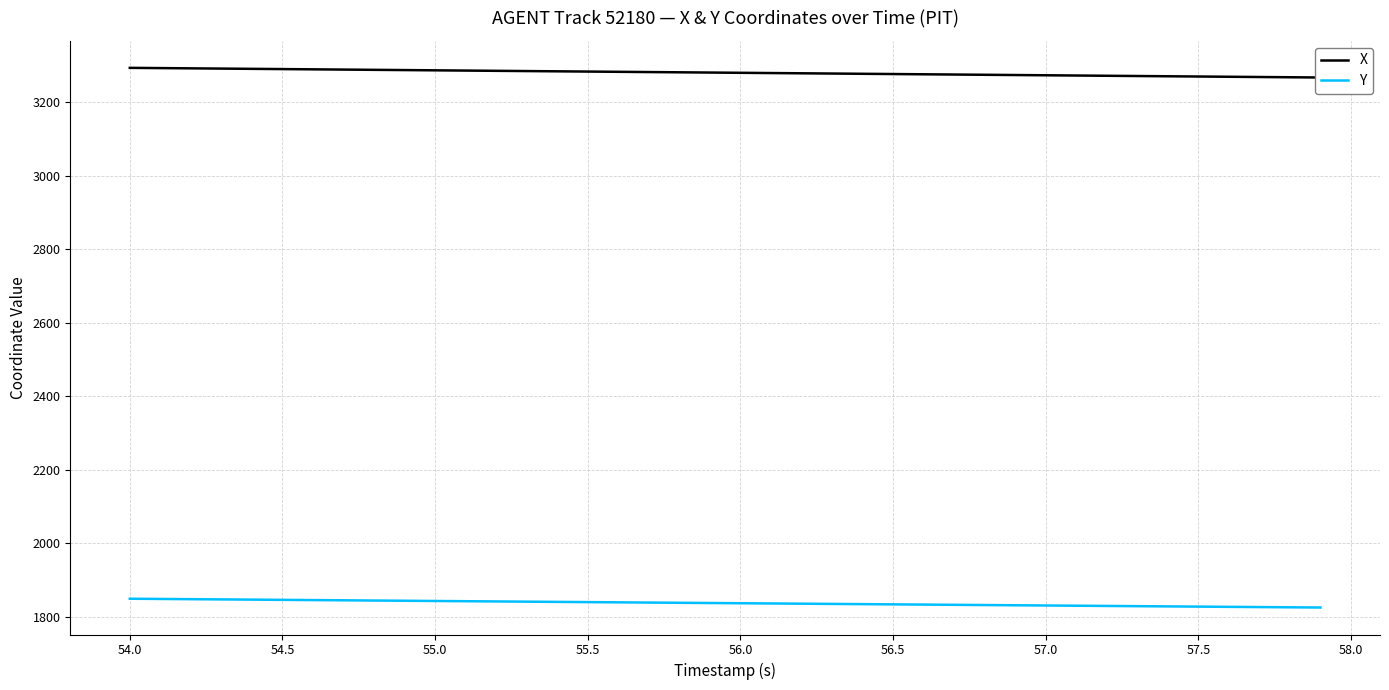

The value of Y at 54.5 is 2941.7. True or false?

False